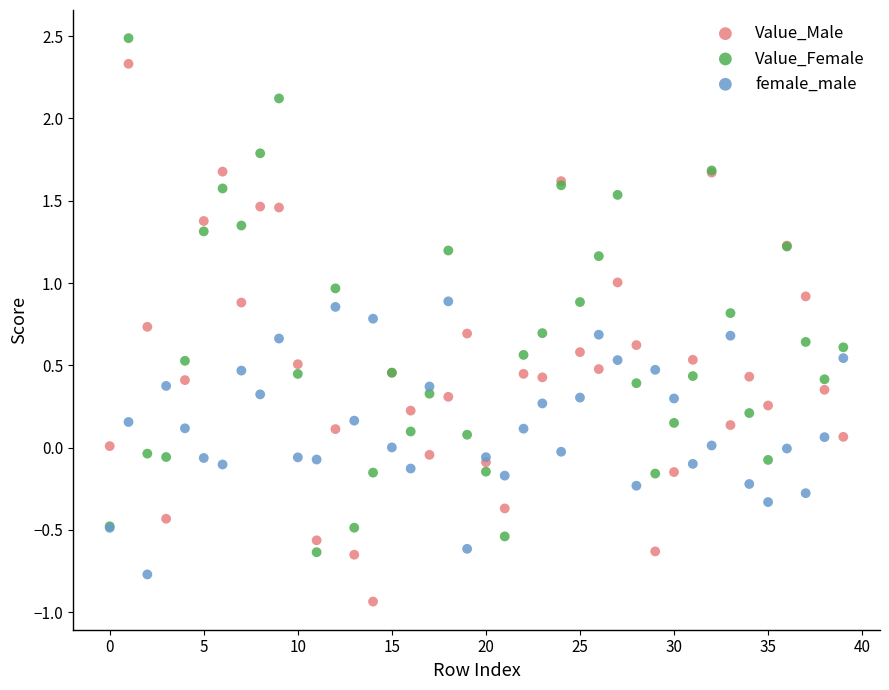

Which series reaches the minimum Y coordinate?

Value_Male